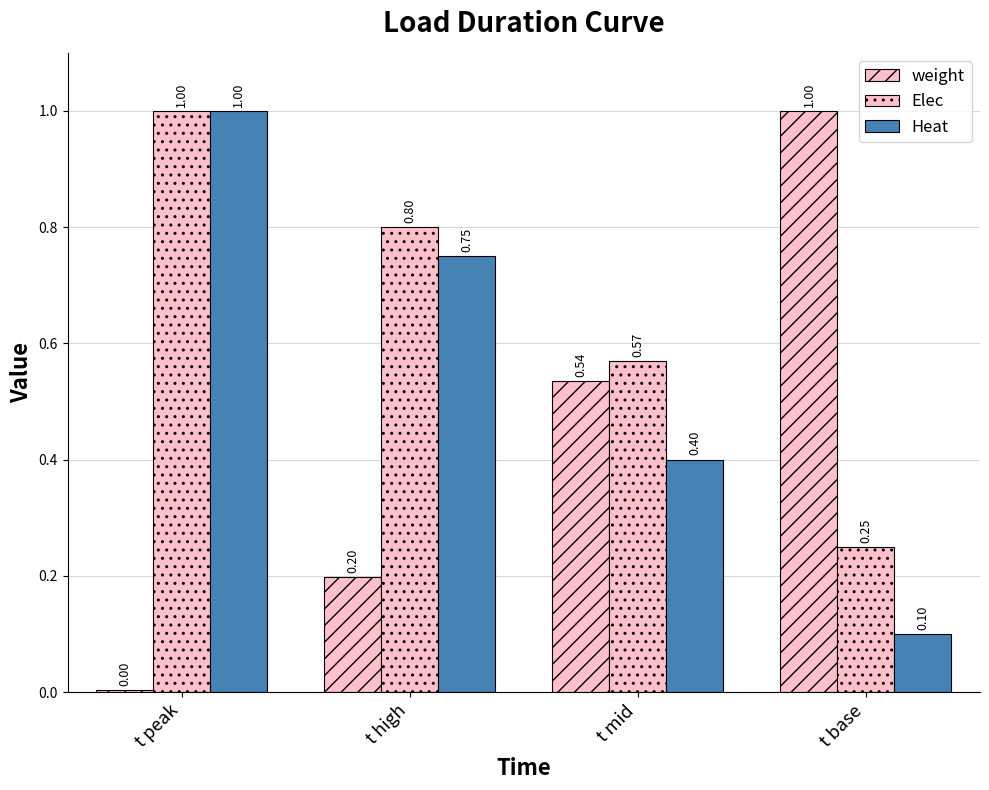

Which has a higher value, t peak or t mid?

t mid